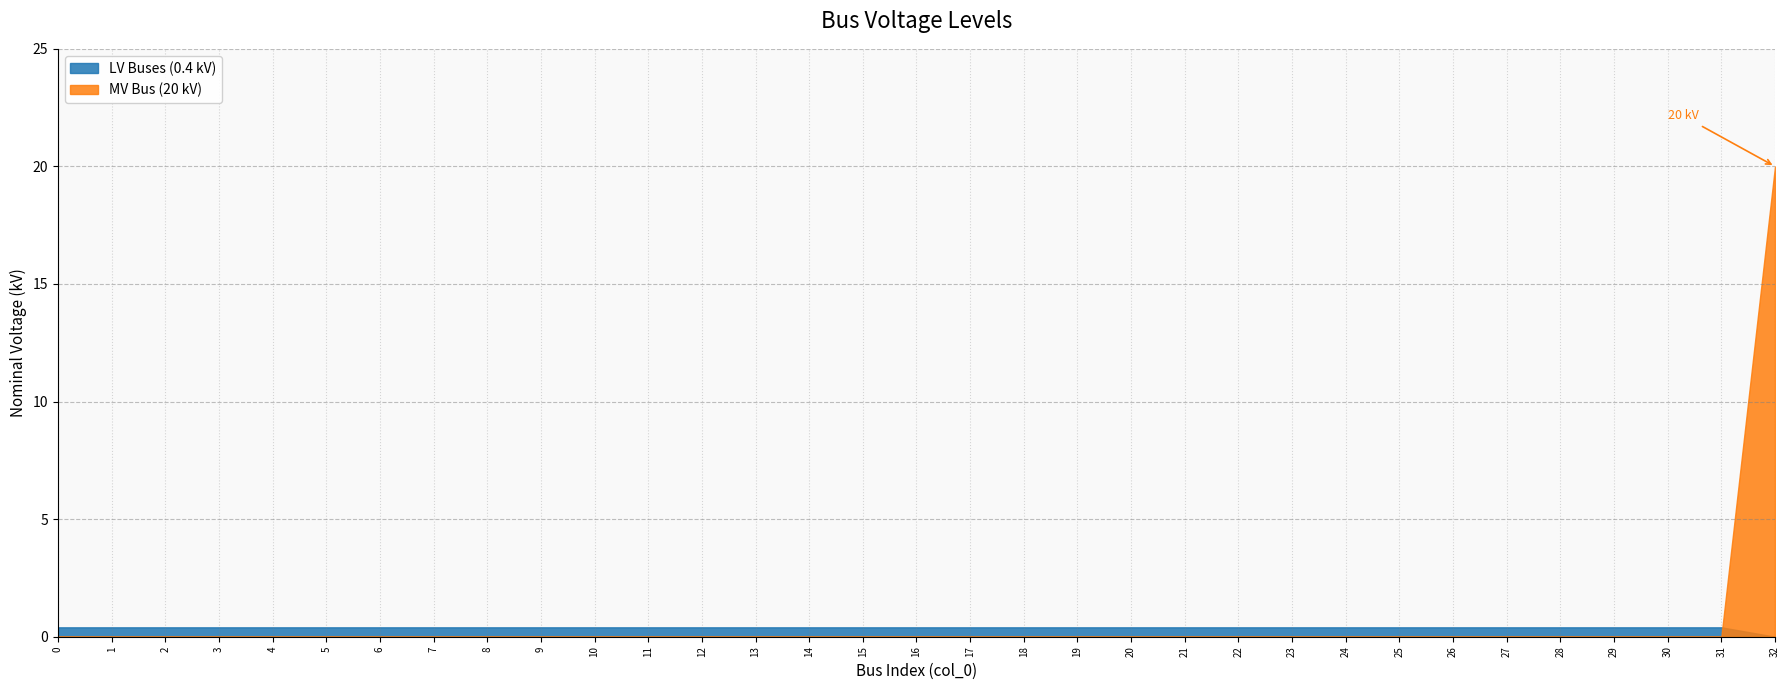

Rank the series by their maximum value, from highest to lowest.

MV Bus (20 kV), LV Buses (0.4 kV)